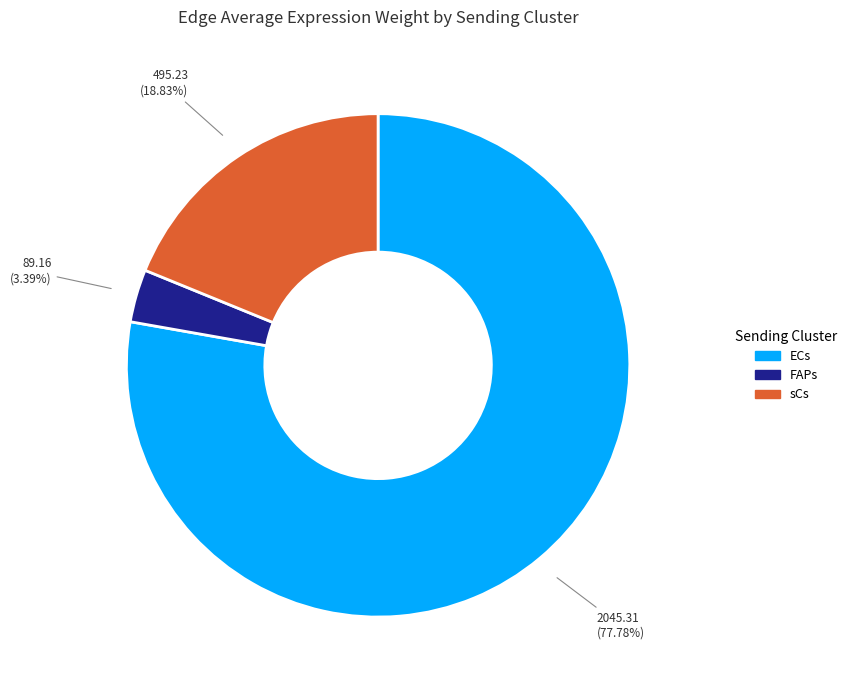

Count the number of slices in the pie.

3